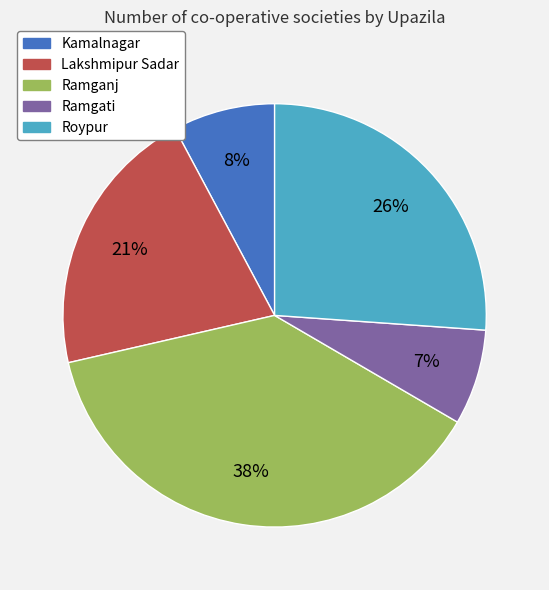

To the nearest percent, what is the difference between the largest and smallest slice percentages?

31%